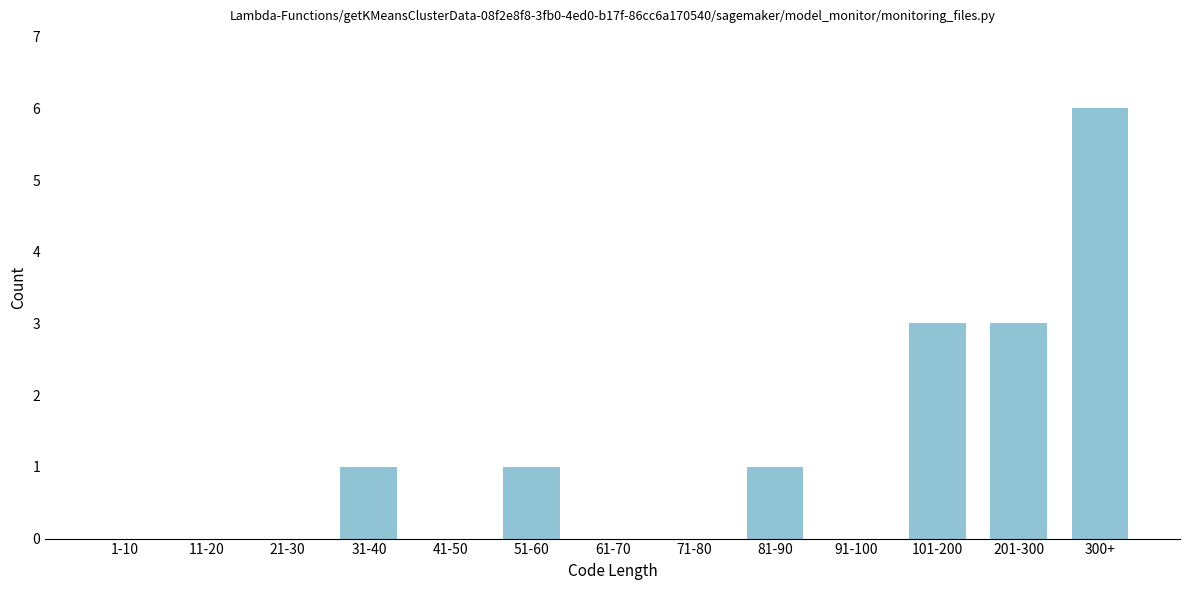

Reading left to right, what are all the values shown in this chart?

1-10=0	11-20=0	21-30=0	31-40=1	41-50=0	51-60=1	61-70=0	71-80=0	81-90=1	91-100=0	101-200=3	201-300=3	300+=6